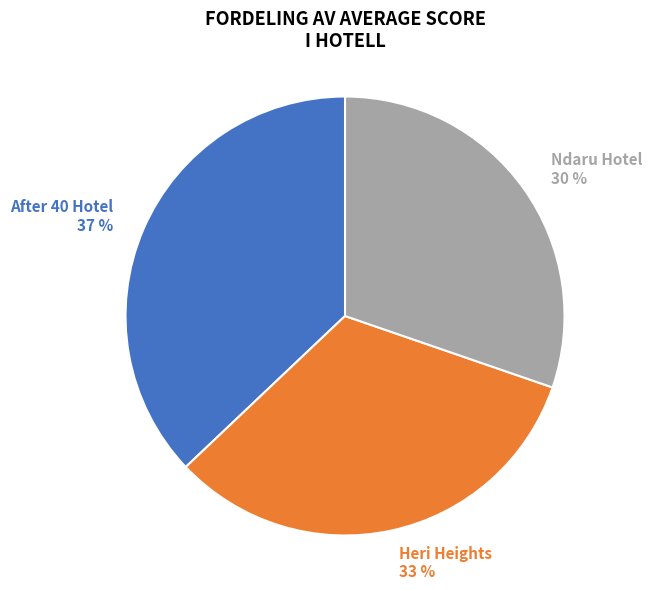

What is the ratio of the value at Heri Heights to the value at Ndaru Hotel?

1.1